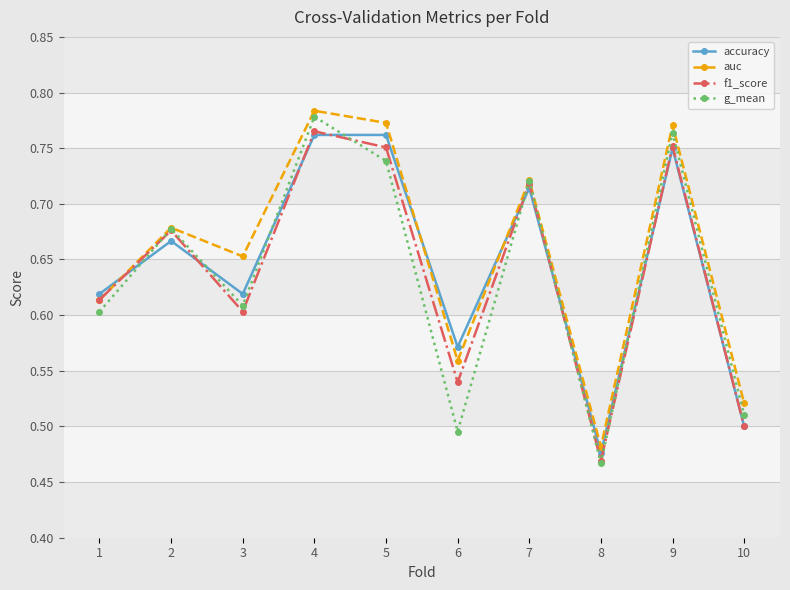

Which category has the highest value across all series?

4